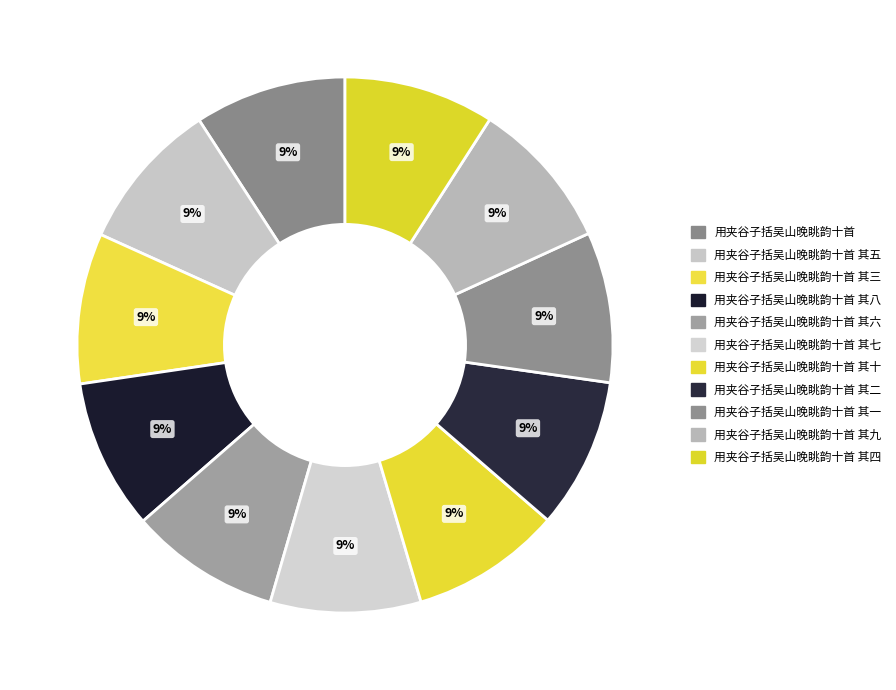

Is it true that 用夹谷子括吴山晚眺韵十首 其二 is 23% of the pie?

False